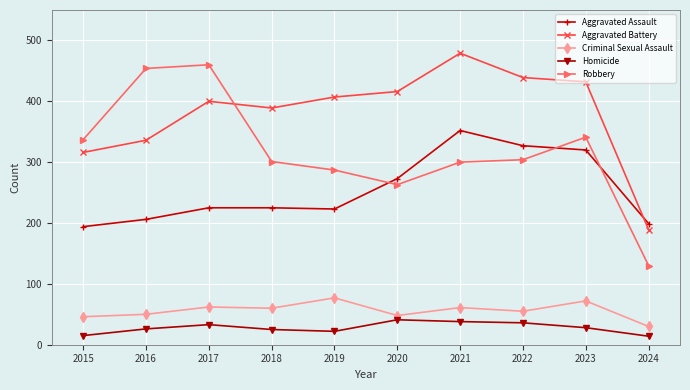

List the series in order of their peak value, highest first.

Aggravated Battery, Robbery, Aggravated Assault, Criminal Sexual Assault, Homicide